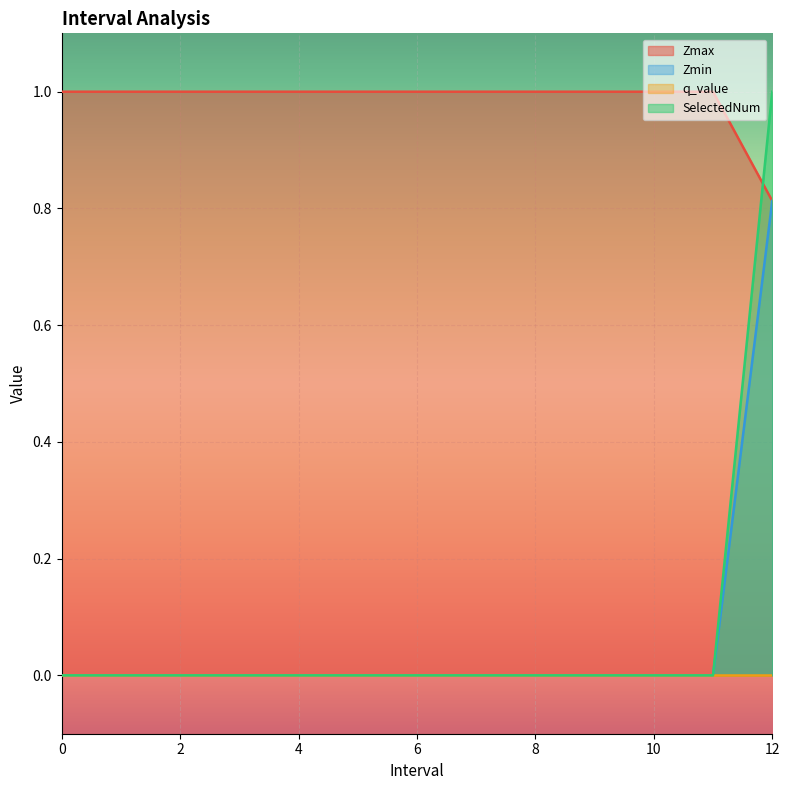

True or false: Zmax has a value of 1.0 at 0.

True